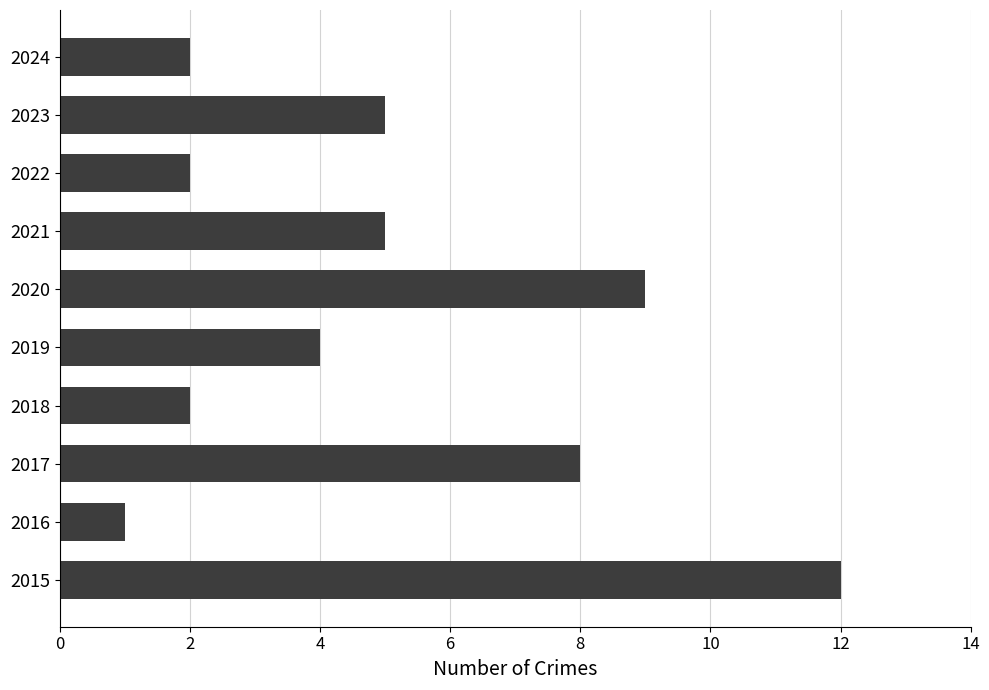

At which category does the chart reach its minimum across all series?

2016